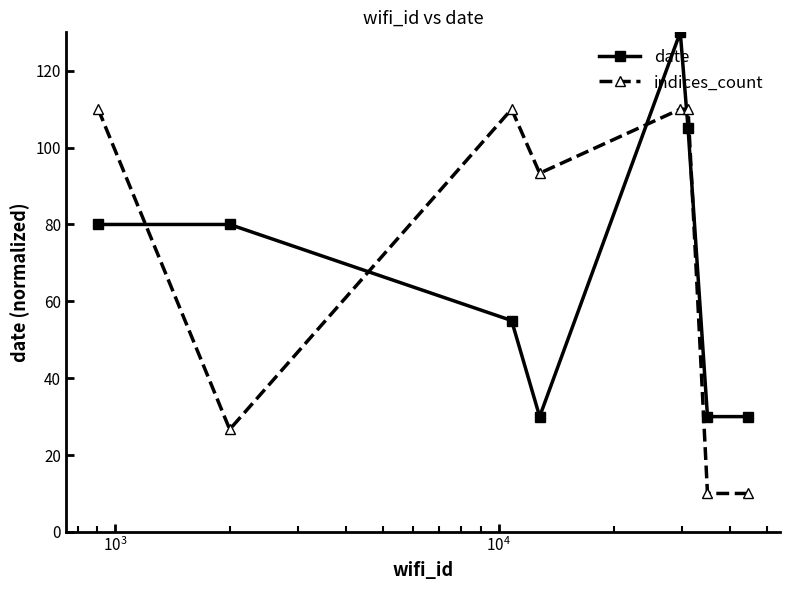

List the series in order of their peak value, lowest first.

indices_count, date